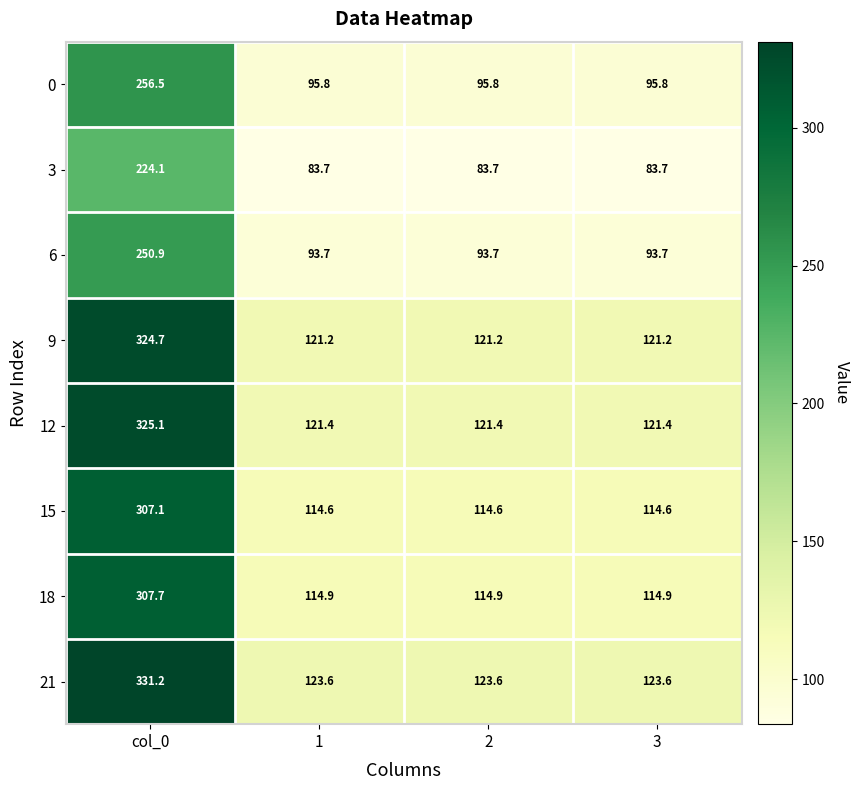

Which series has the largest total across all categories?

21